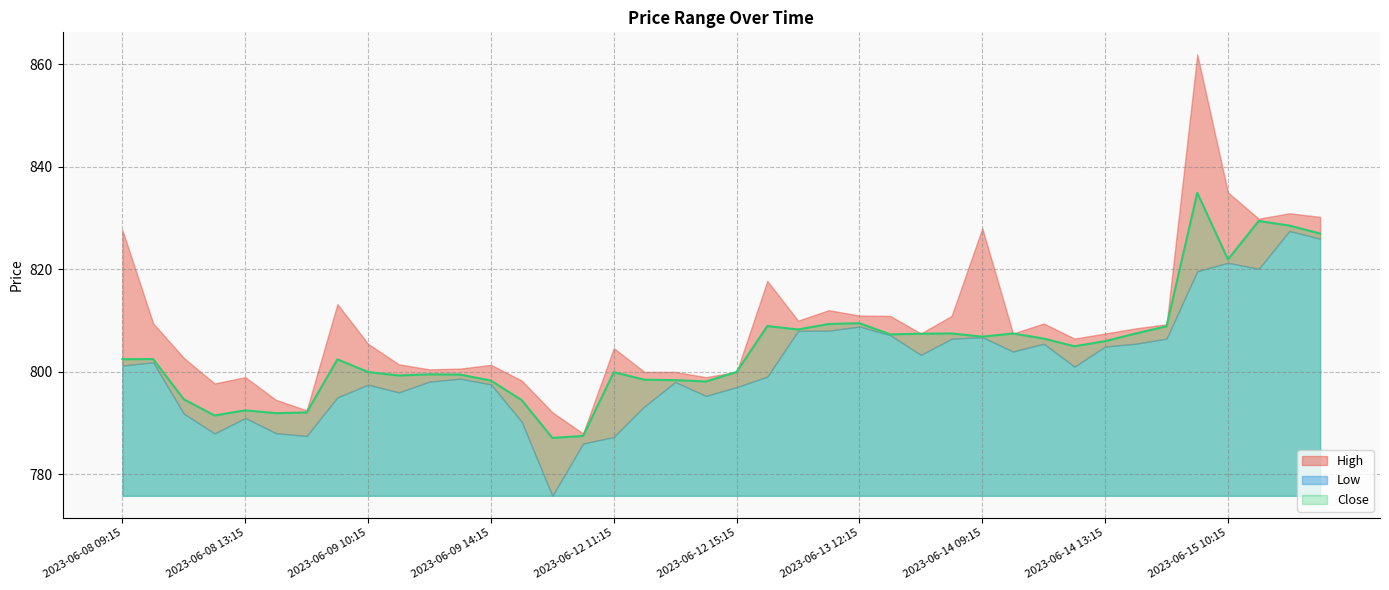

How many data points in Low are less than 801?

20